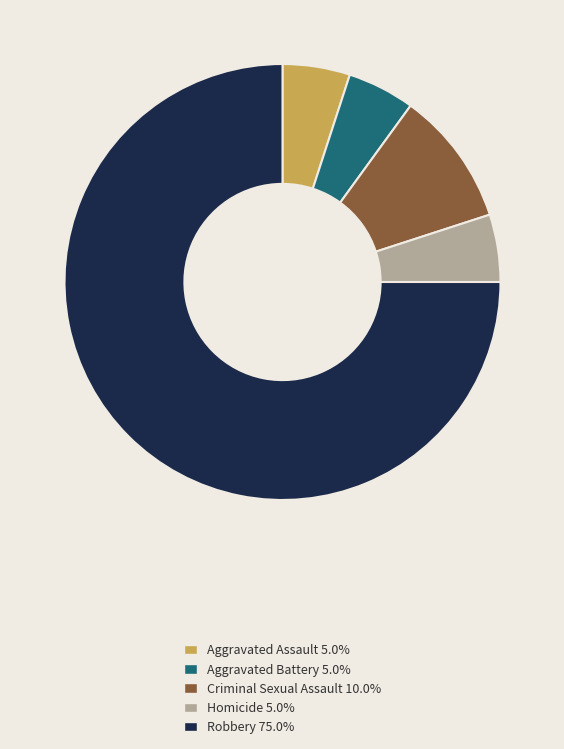

What is the largest slice in the pie chart?

Robbery